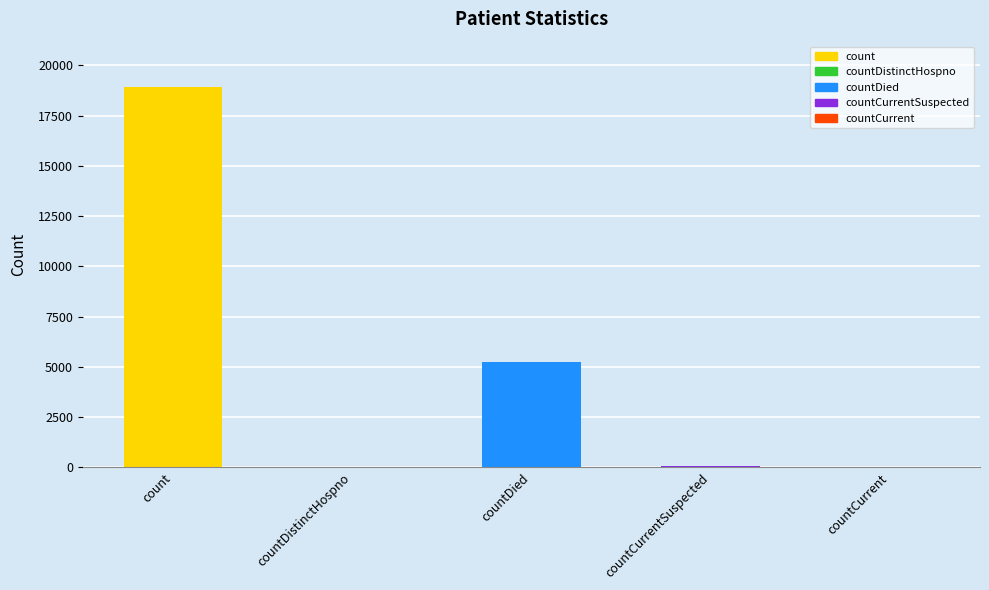

Read the value at countDied, to the nearest 50.

5200